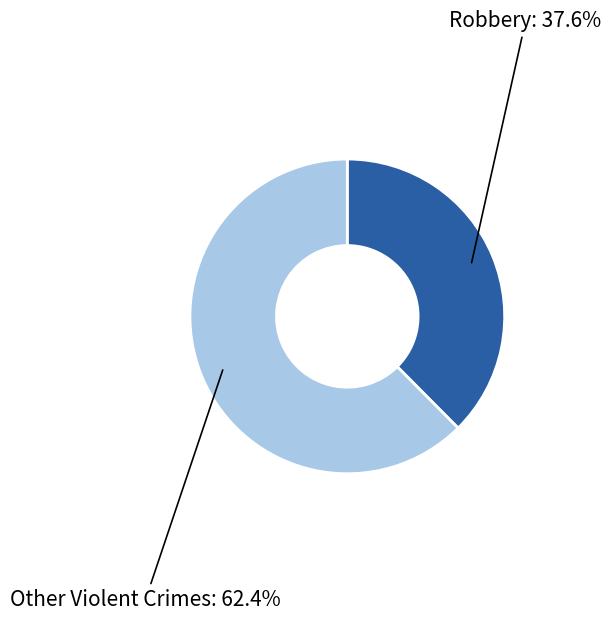

How many segments does this pie chart have?

2